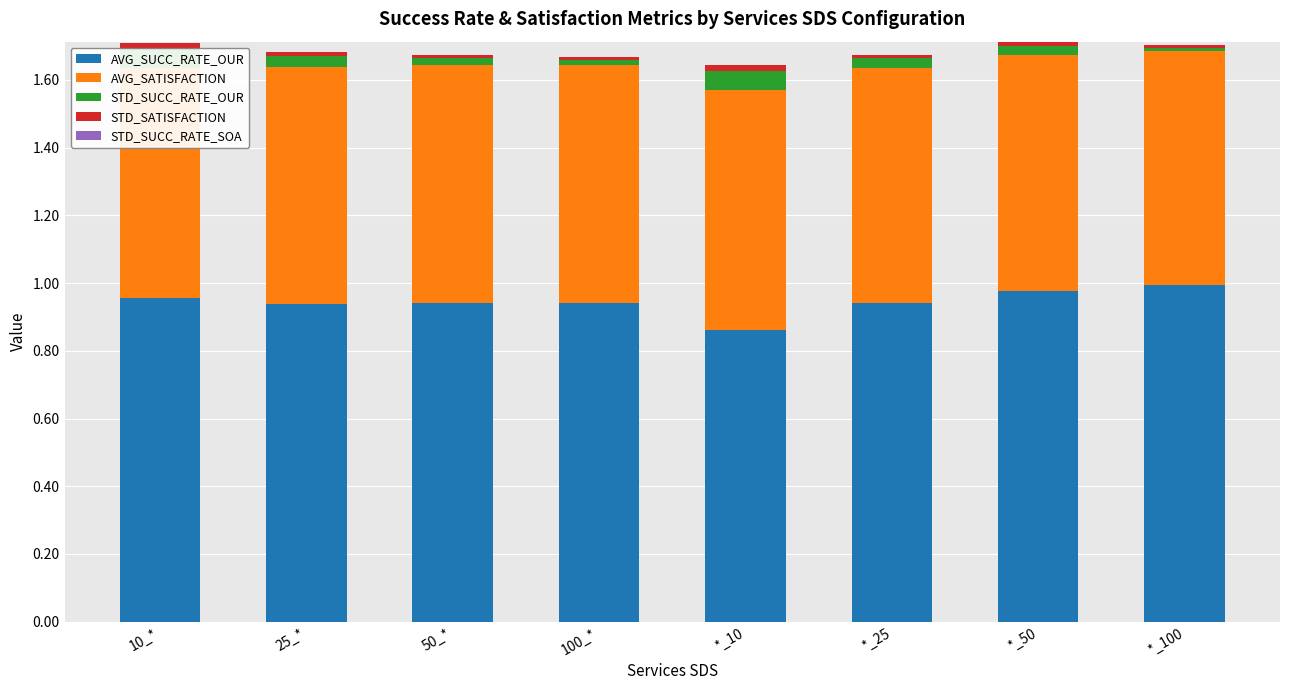

What is the sum of all AVG_SATISFACTION values?

5.6